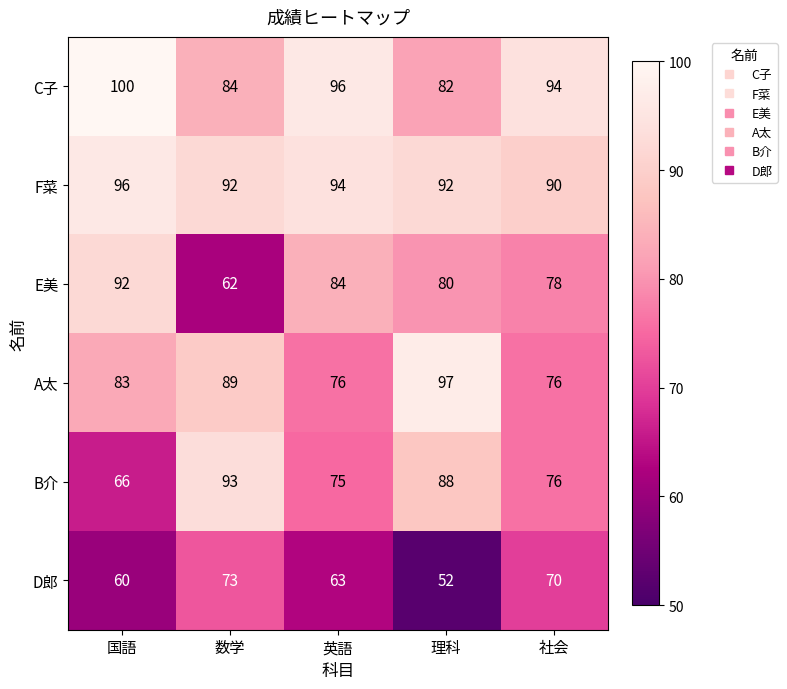

What is the maximum value for F菜?

96